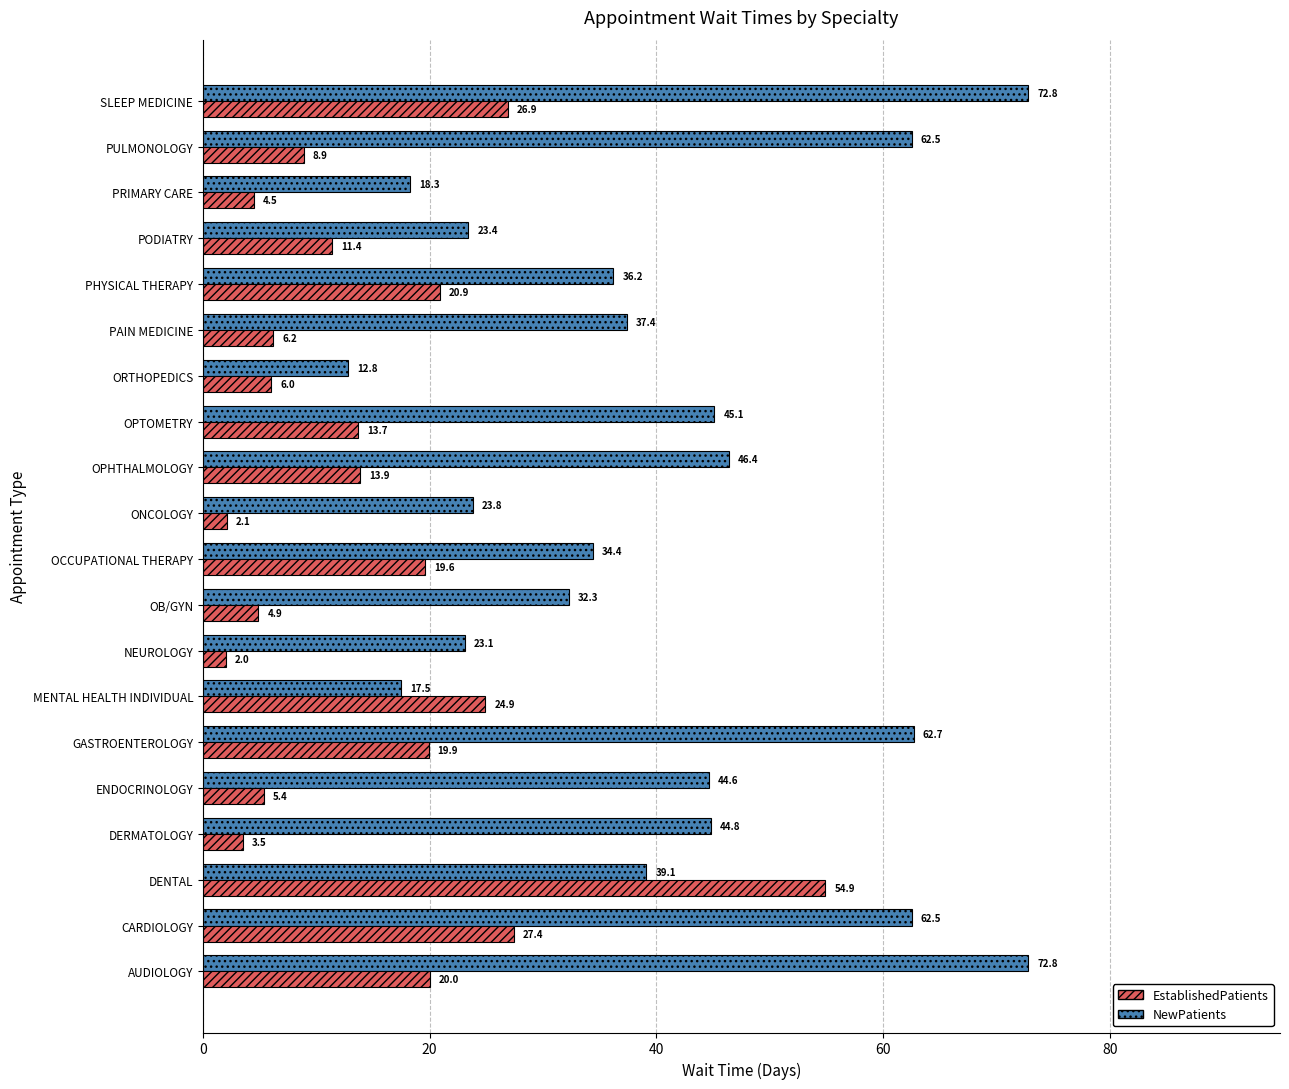

The NewPatients series shows 45.1 at OPTOMETRY. True or false?

True